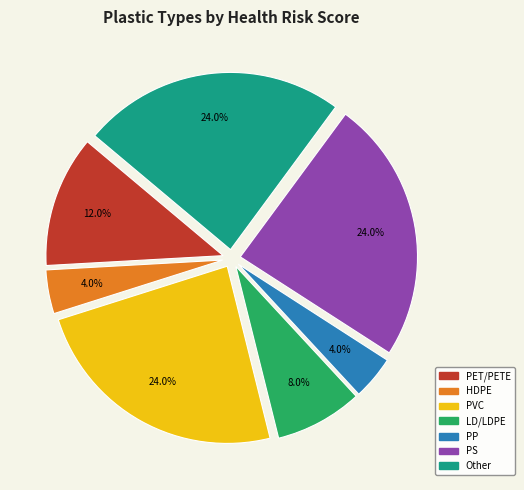

To the nearest percent, what is the difference between the PVC and LD/LDPE slice percentages?

16%